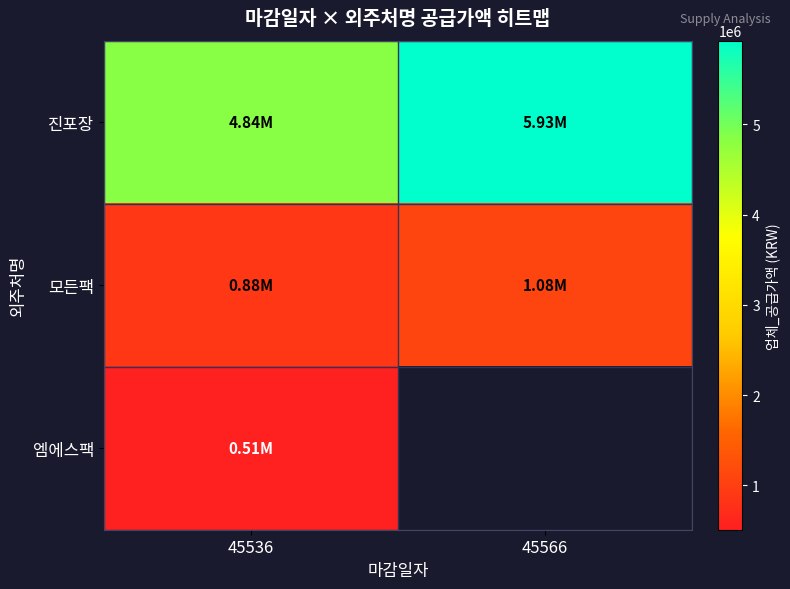

Is the value of 진포장 at 45536 greater than the value of 엠에스팩 at 45536?

Yes